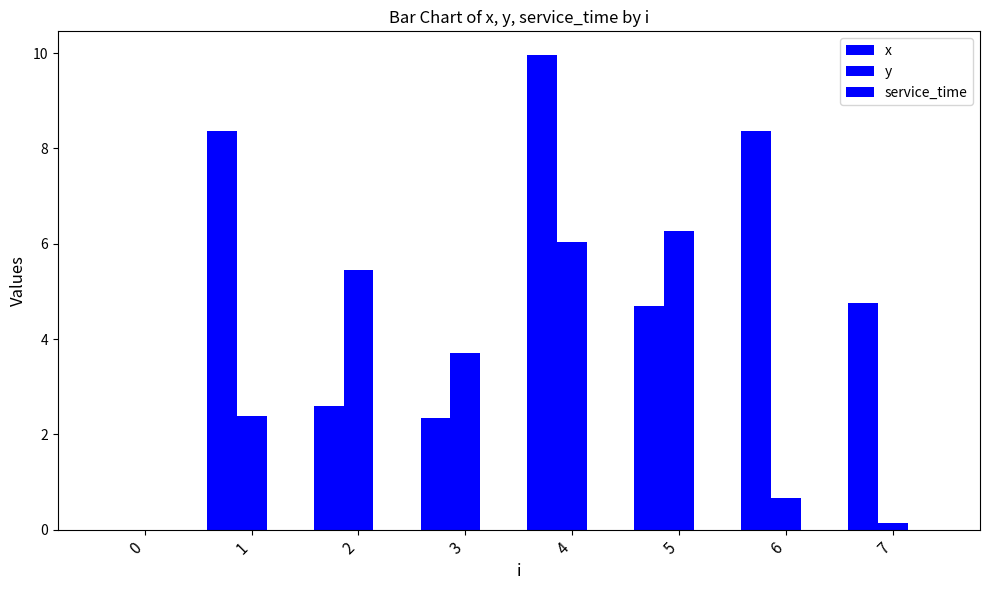

How many distinct data groups are displayed?

2